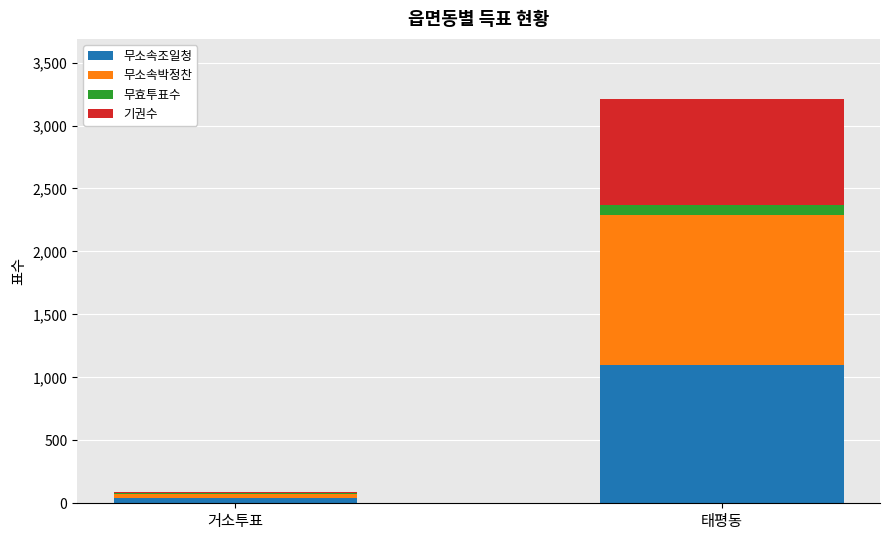

What is the difference between the 무소속조일청 values at 거소투표 and 태평동?

1059